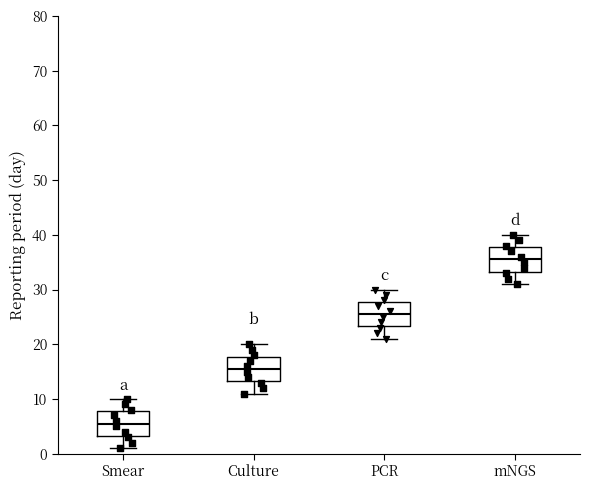

Reading left to right, transcribe this box plot: for each box, give where its median line is, the range the box spans, and where its two whiskers end, as read against the y-axis. The values are not printed on the chart, so give them approximately, as read against the axis.

Smear: median 6, box 3 to 8, whiskers 1 to 10
Culture: median 16, box 13 to 18, whiskers 11 to 20
PCR: median 26, box 23 to 28, whiskers 21 to 30
mNGS: median 36, box 33 to 38, whiskers 31 to 40